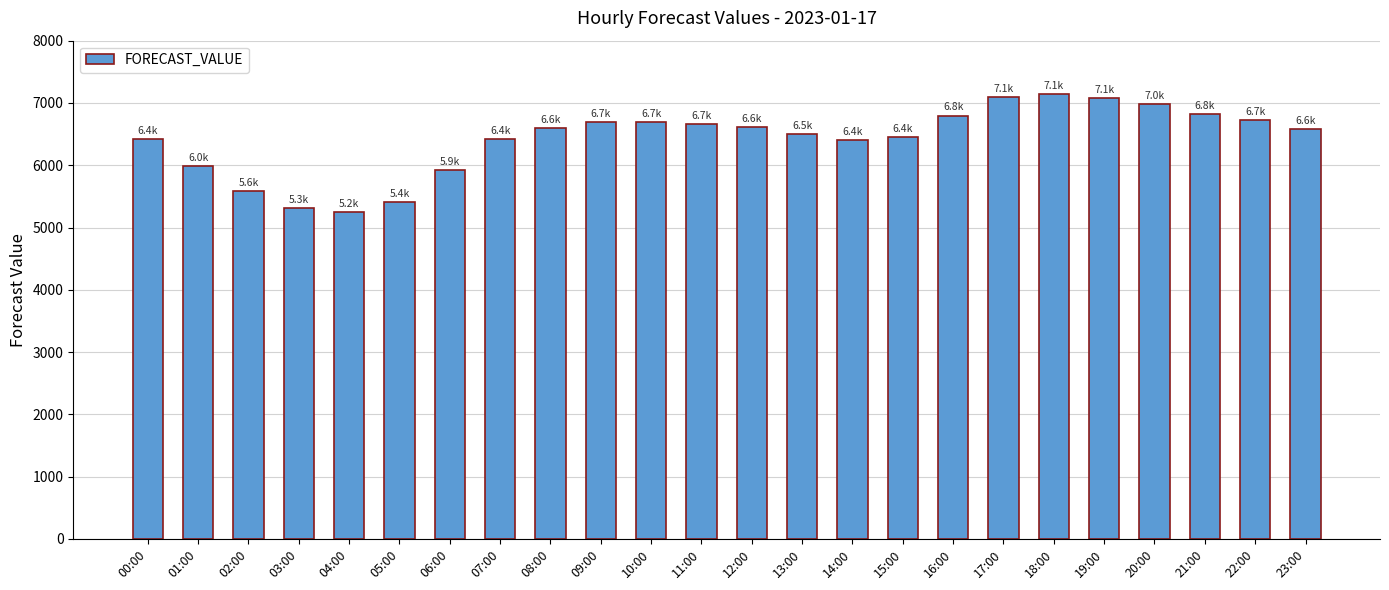

What is the ratio of the value at 17:00 to the value at 03:00?

1.3